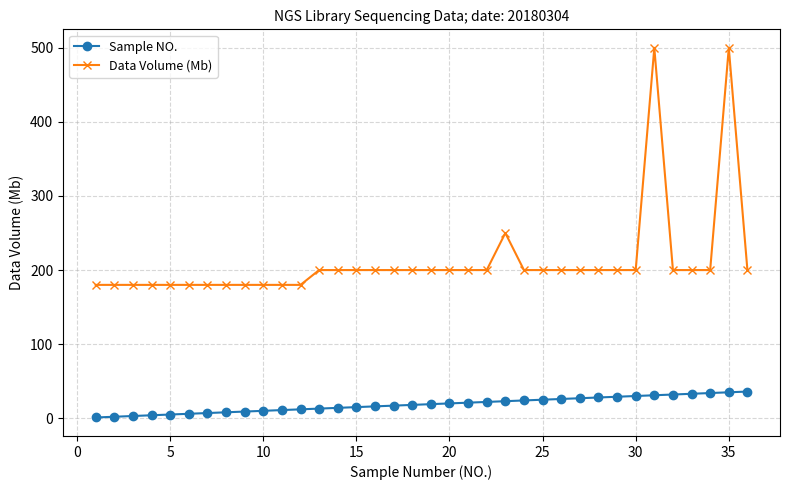

Which series has the largest range (max minus min)?

Data Volume (Mb)